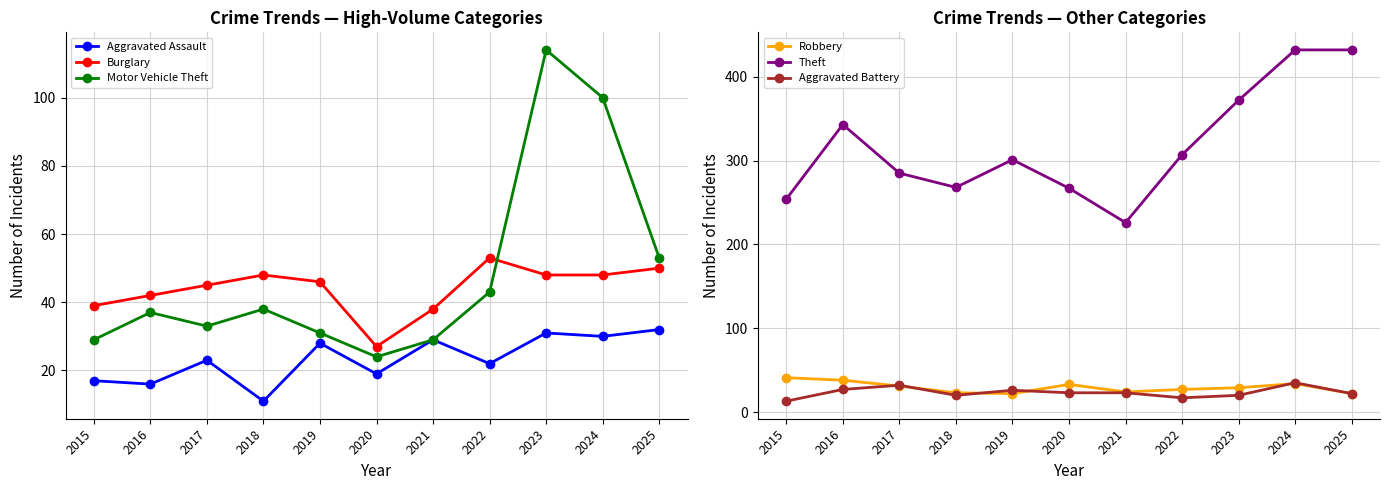

Which series has the largest range (max minus min)?

Theft